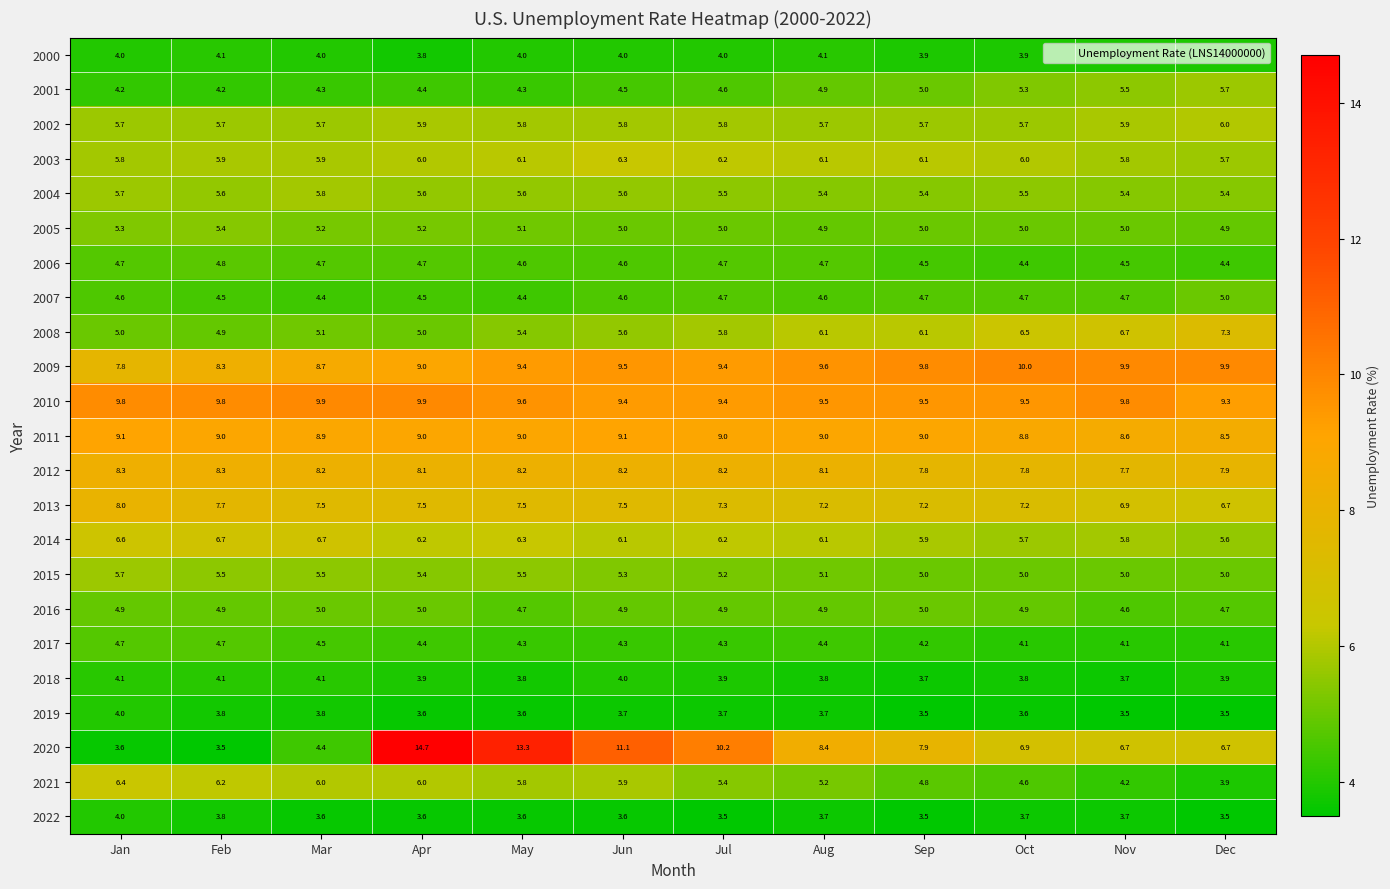

What is the spread (max minus min) of values at Oct?

6.4